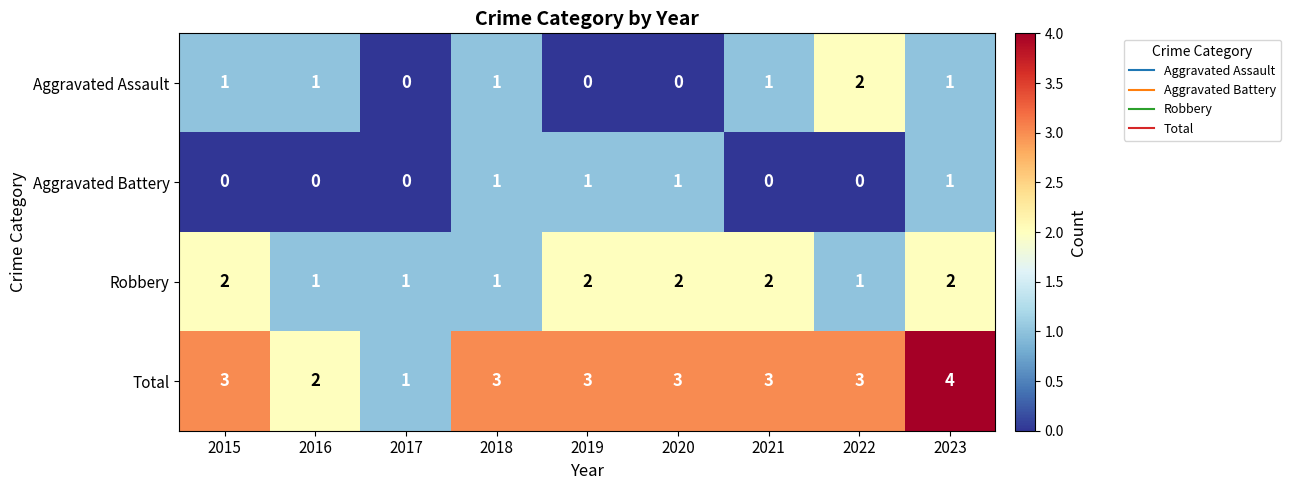

Which category has the lowest value in the Total series?

2017